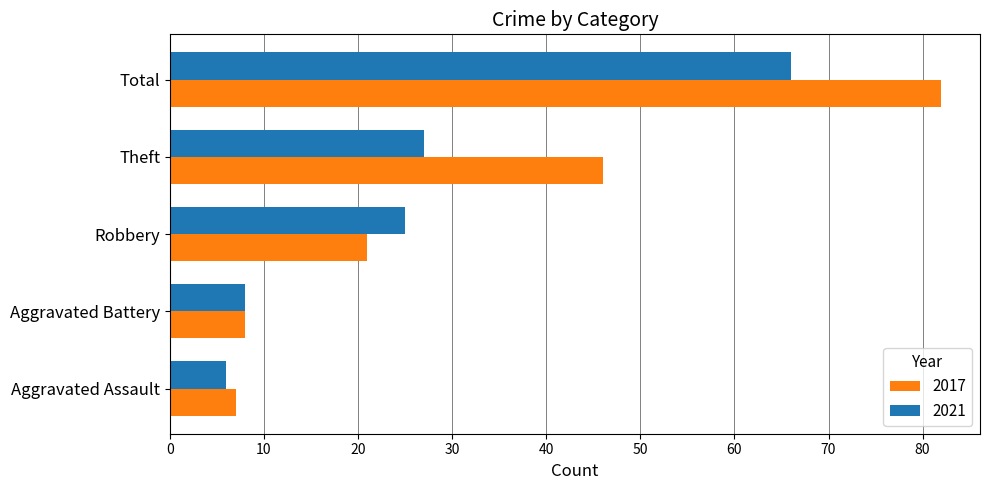

What are all the series names shown in the legend?

2017, 2021